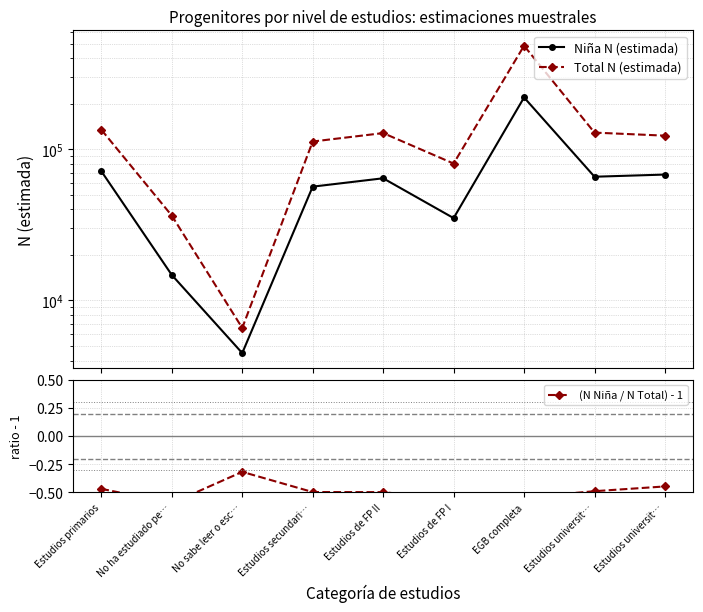

Rank the series by their maximum value, from lowest to highest.

(N Niña / N Total) - 1, Niña N (estimada), Total N (estimada)